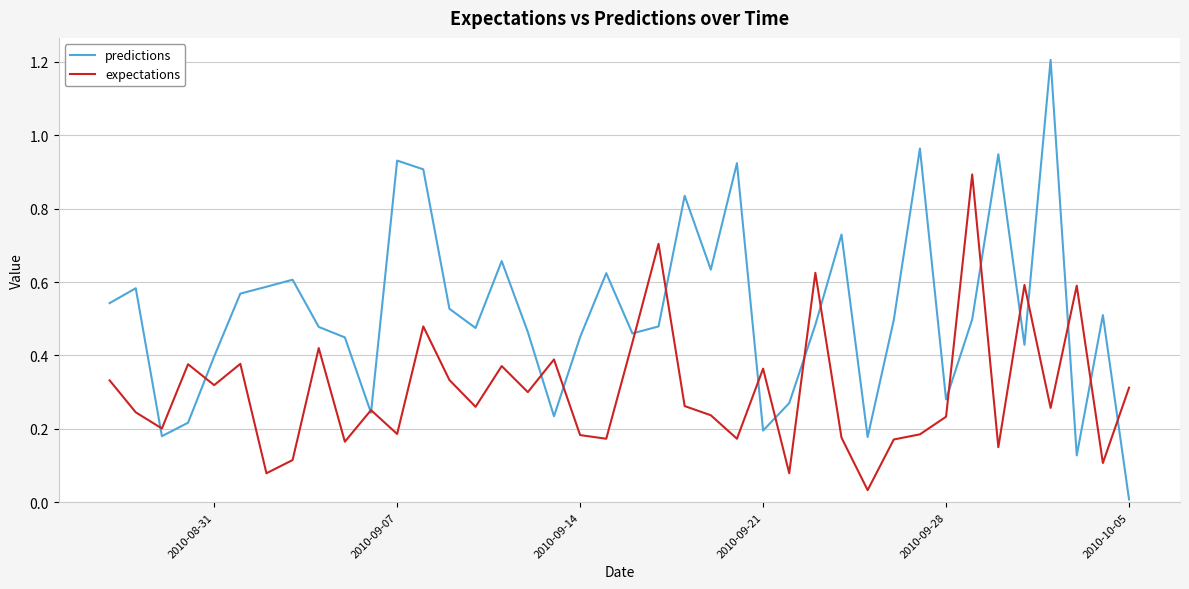

What is the highest value of the predictions series?

1.2